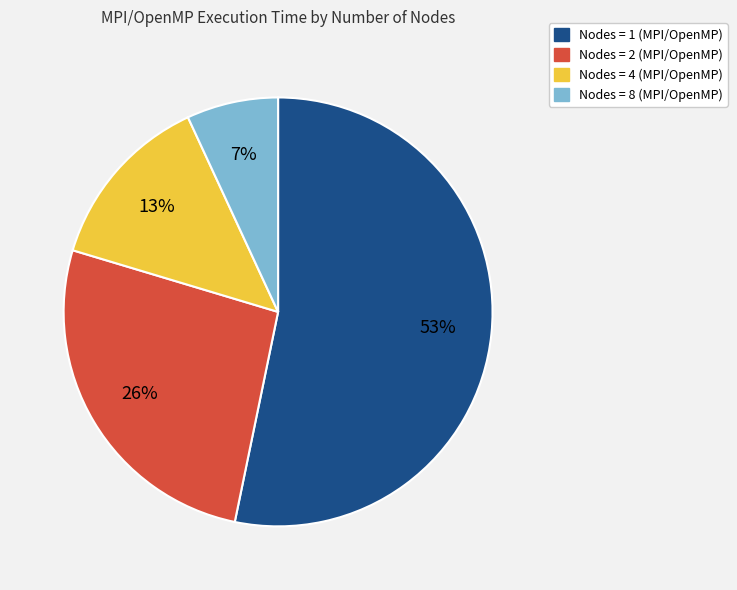

To the nearest percent, what is the average slice percentage?

25%